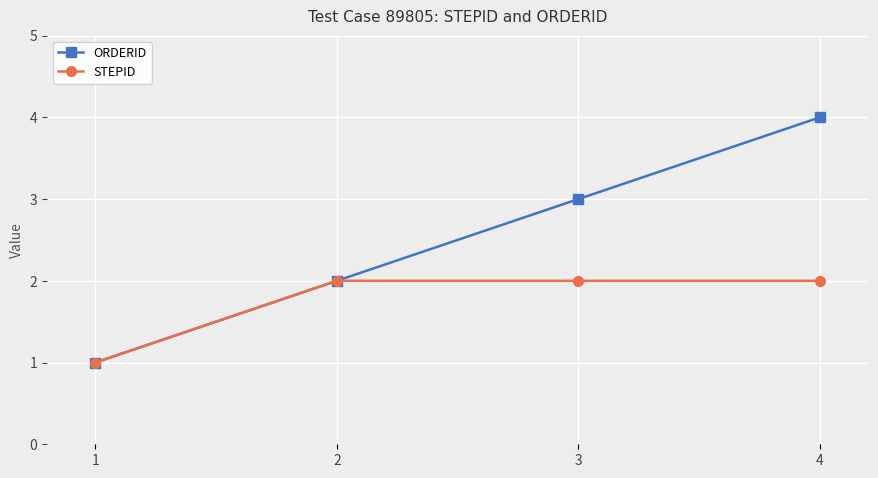

Between 3 and 4, which series saw the biggest shift?

ORDERID